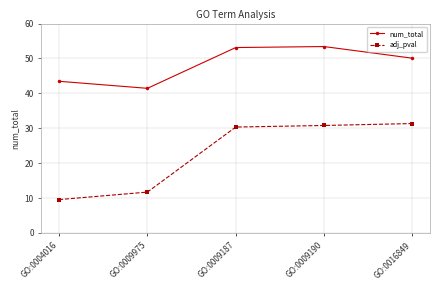

What is the label of the 5th point from the left?

GO:0016849